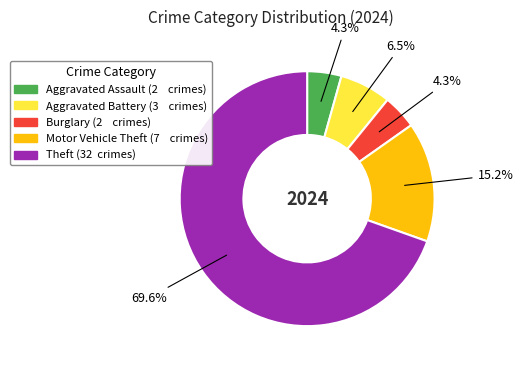

Is there any slice that represents more than half of the pie?

Yes